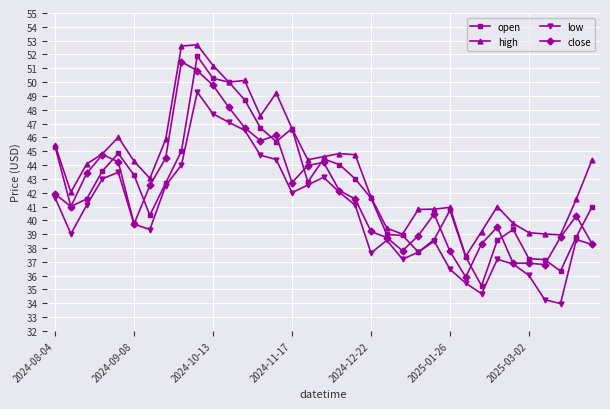

What is the sum of all low values?

1415.7